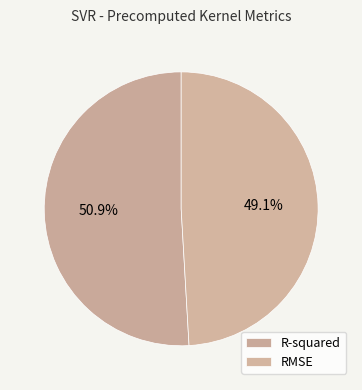

How many segments does this pie chart have?

2